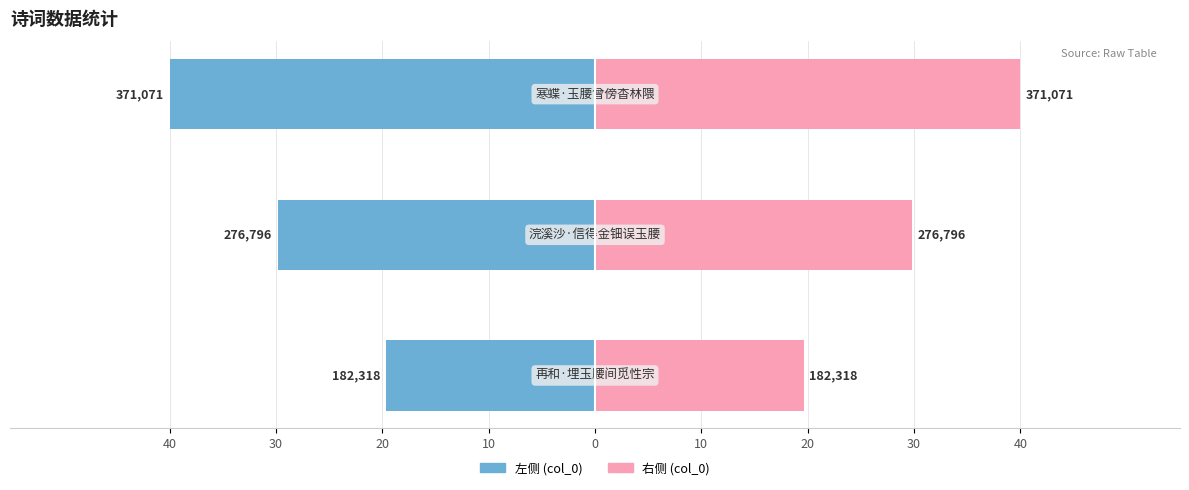

Which series has the widest spread of values?

左侧 (col_0)